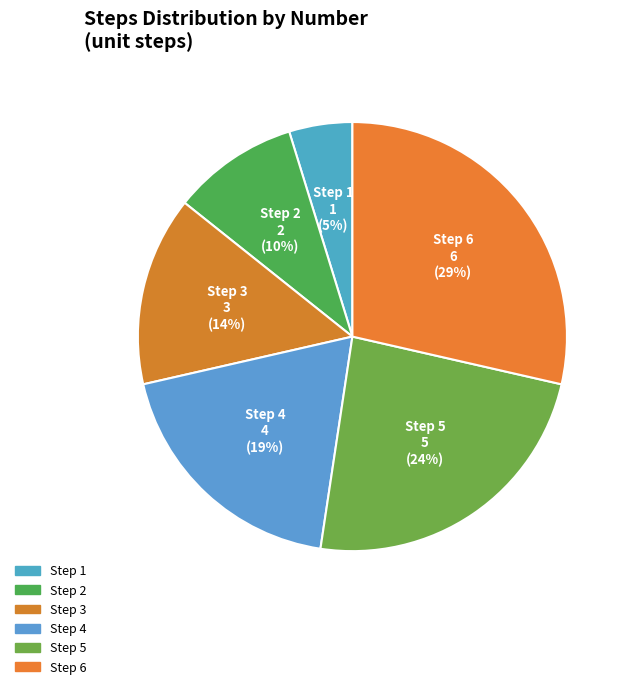

To the nearest percent, what is the difference between the largest and smallest slice percentages?

24%